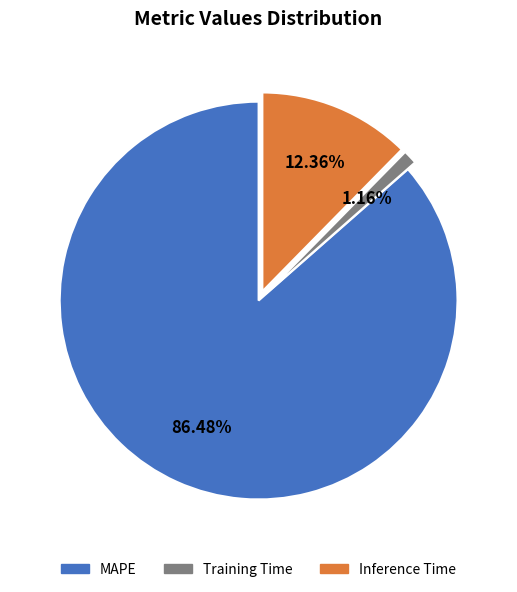

What is the largest slice in the pie chart?

MAPE